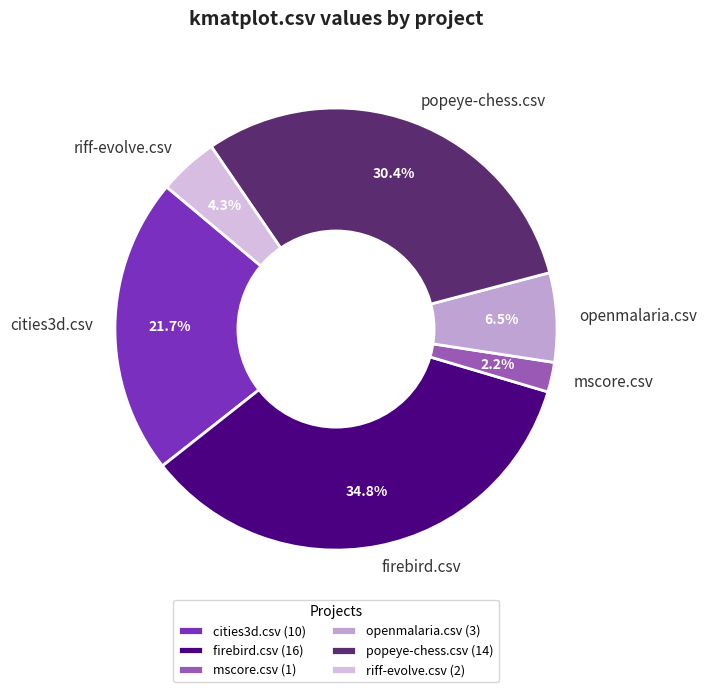

Do firebird.csv and popeye-chess.csv together represent more than half of the pie?

Yes